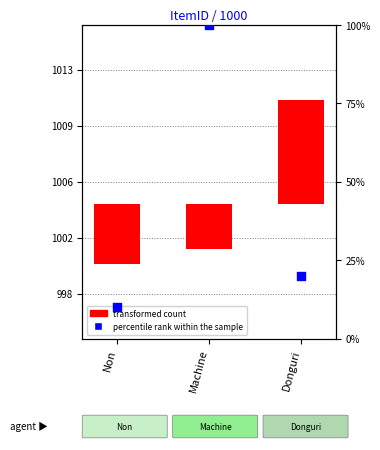

Approximately how many times larger is the value at Machine compared to Donguri?

5.0